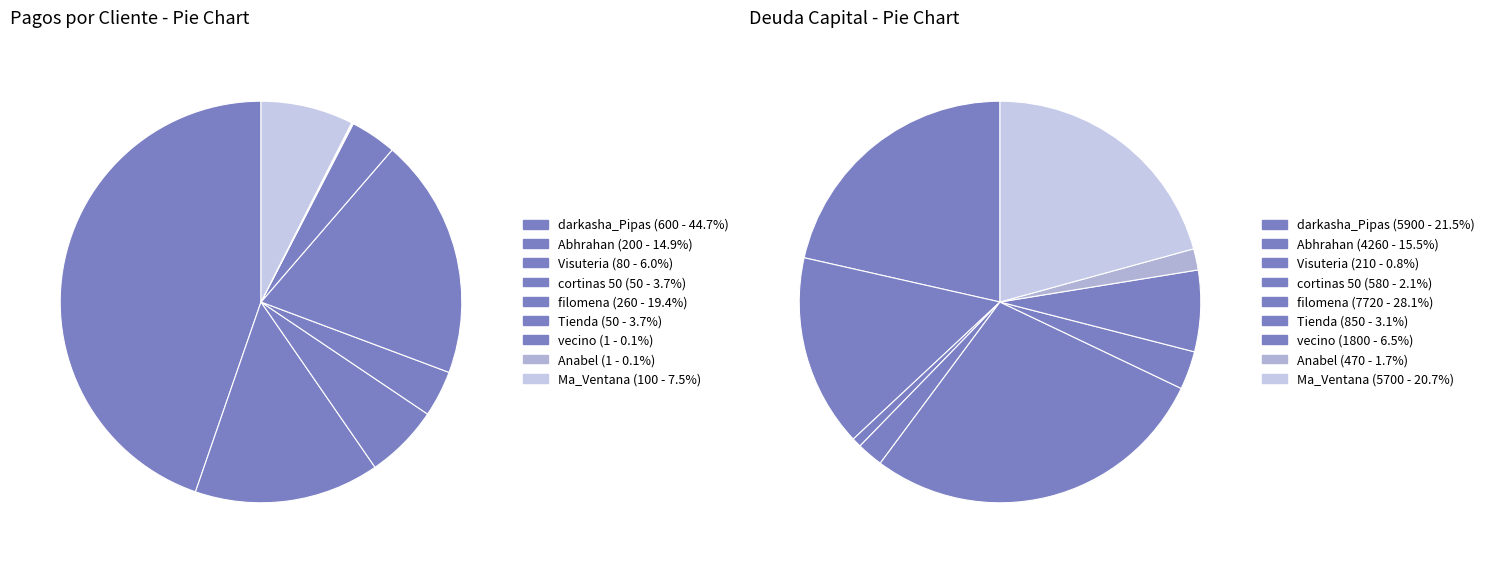

Is there a majority slice in this chart?

No